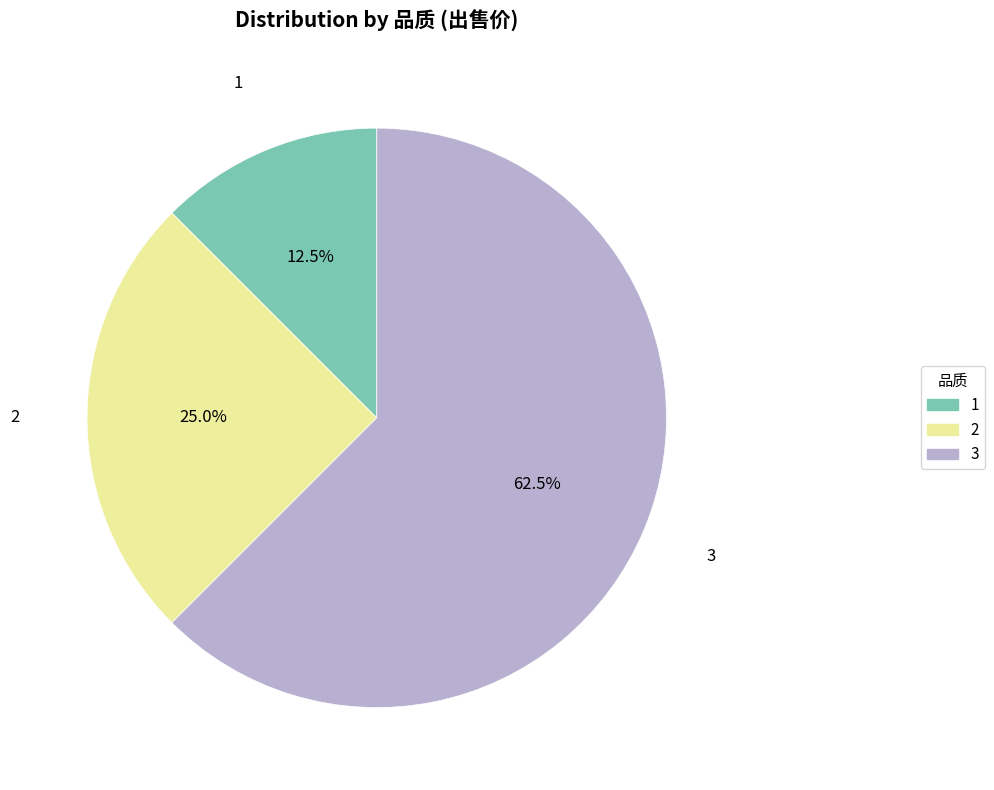

To the nearest percent, what is the average slice percentage?

33%